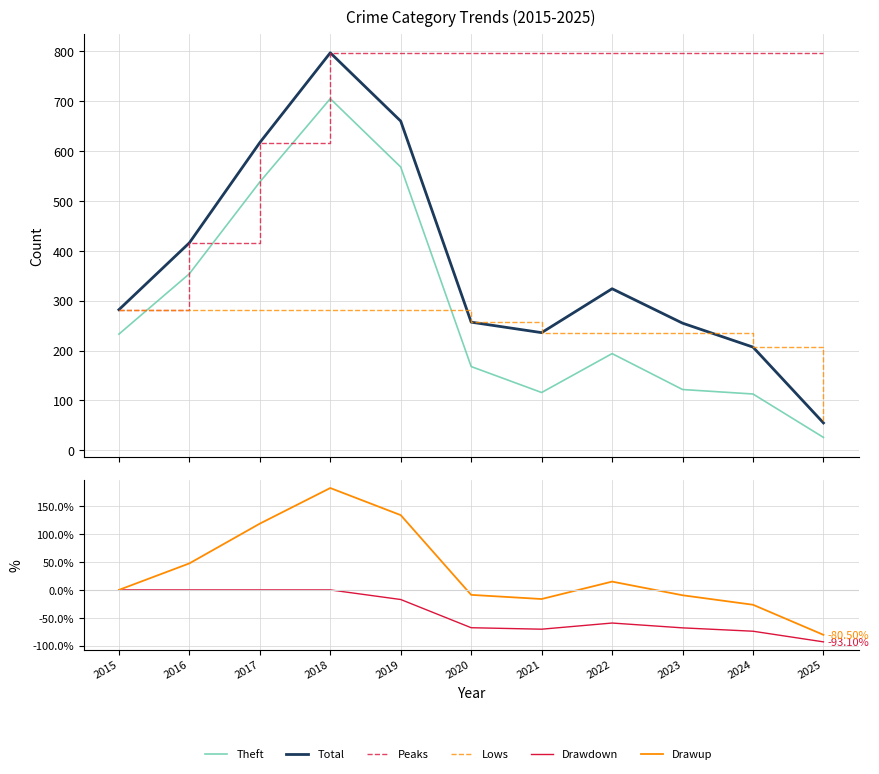

What are all the series names shown in the legend?

Theft, Total, Peaks, Lows, Drawdown, Drawup